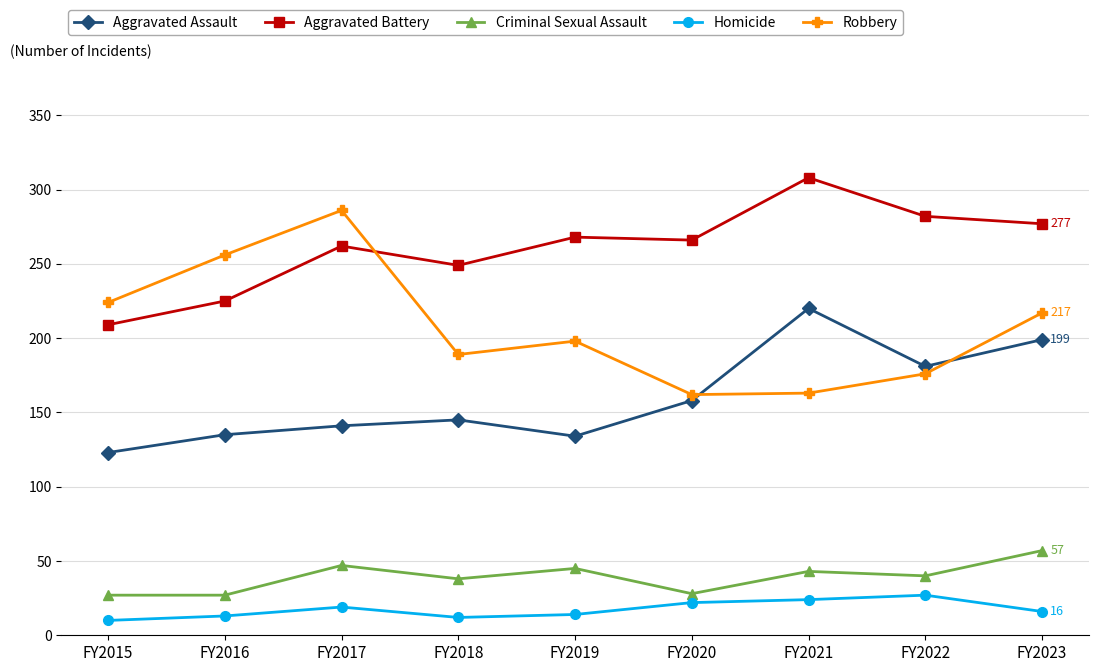

How many values in the Aggravated Battery series are below 266?

4